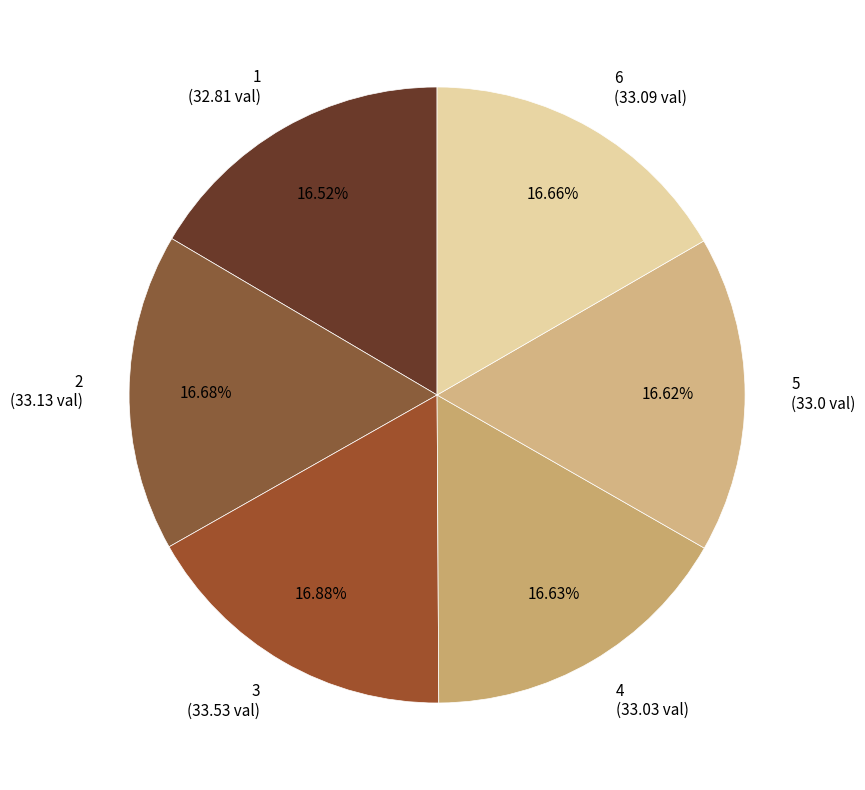

Approximately how many times larger is the value at 4 (33.03 val) compared to 1 (32.81 val)?

1.0